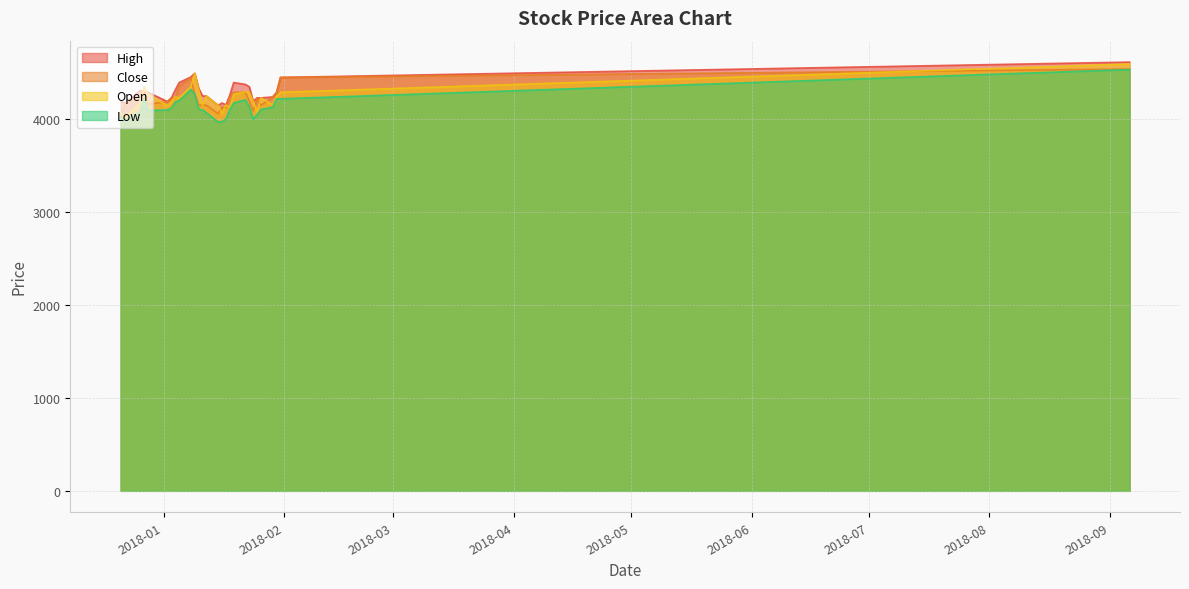

How many lines are shown in the chart?

4